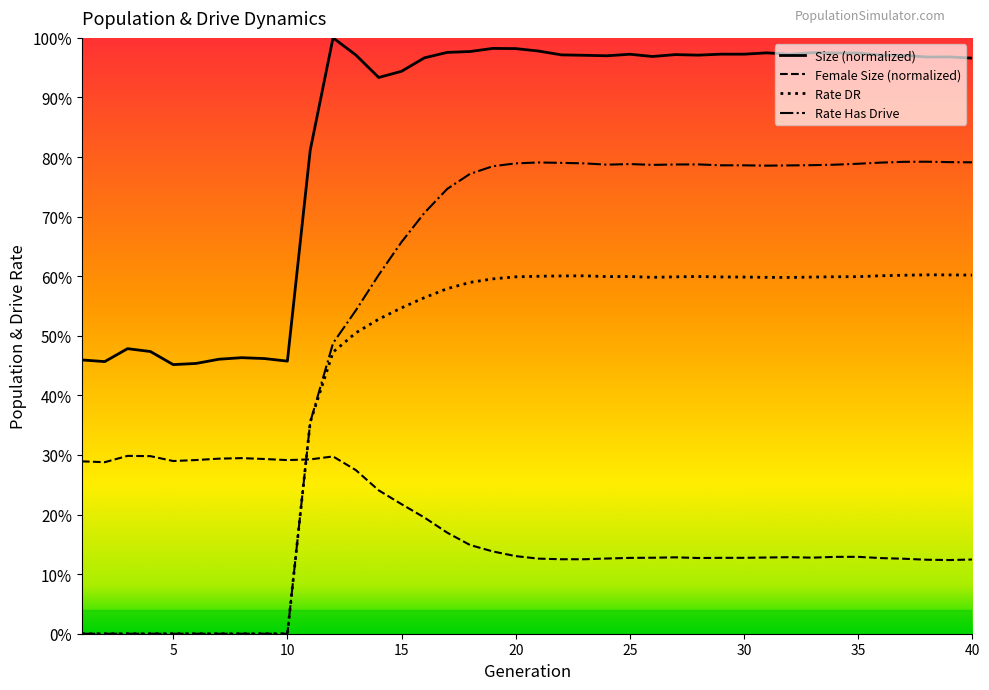

What are all the series names shown in the legend?

Size (normalized), Female Size (normalized), Rate DR, Rate Has Drive